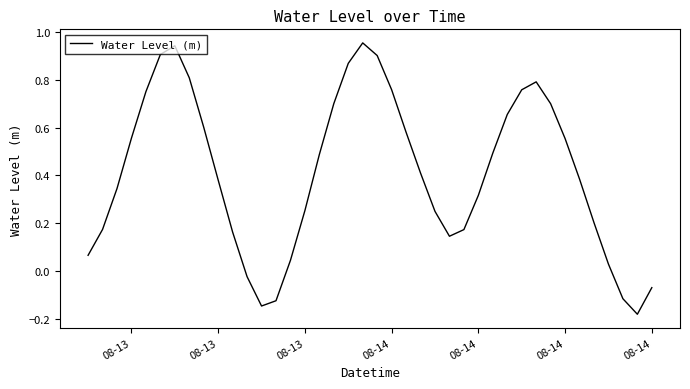

What is the difference between the maximum and minimum values?

1.1